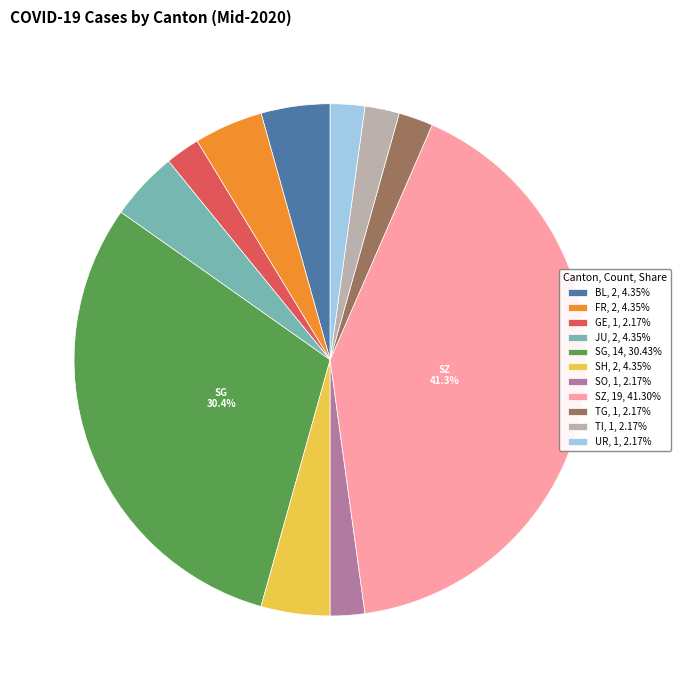

How many slices are in this pie chart?

11